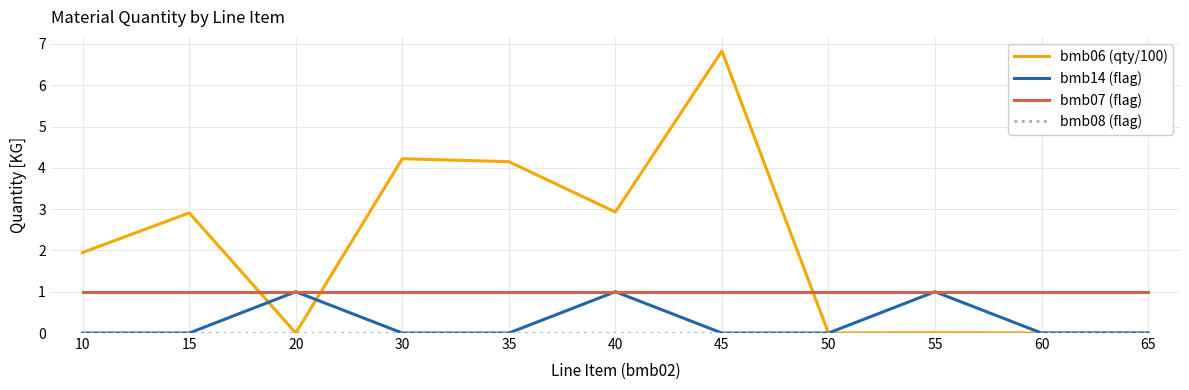

What is the total value across all series at 60?

1.0